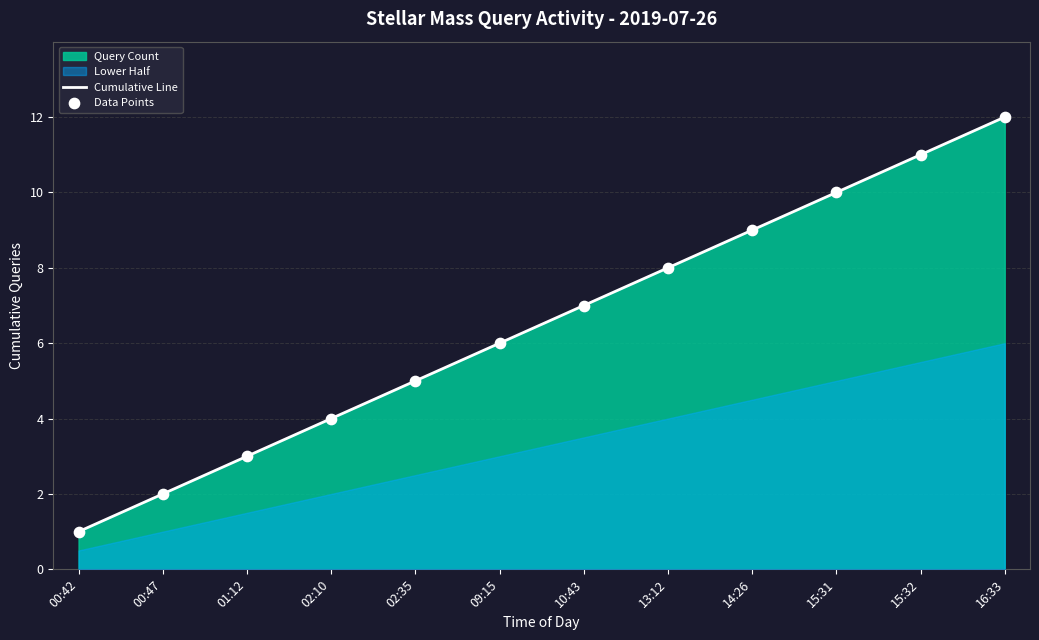

Which category has the highest value in the Cumulative Line series?

16:33